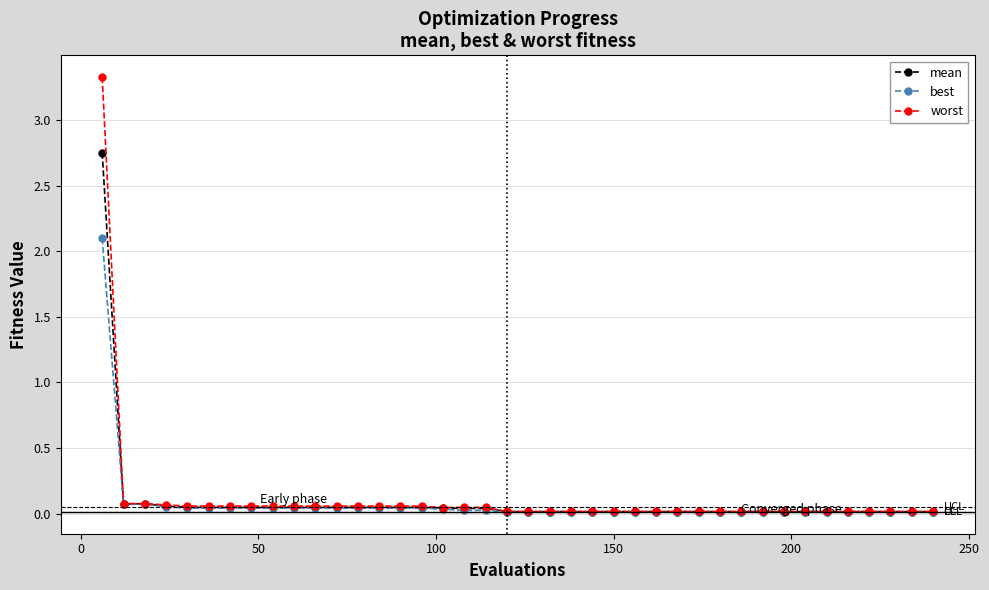

Which series has the widest spread of values?

worst